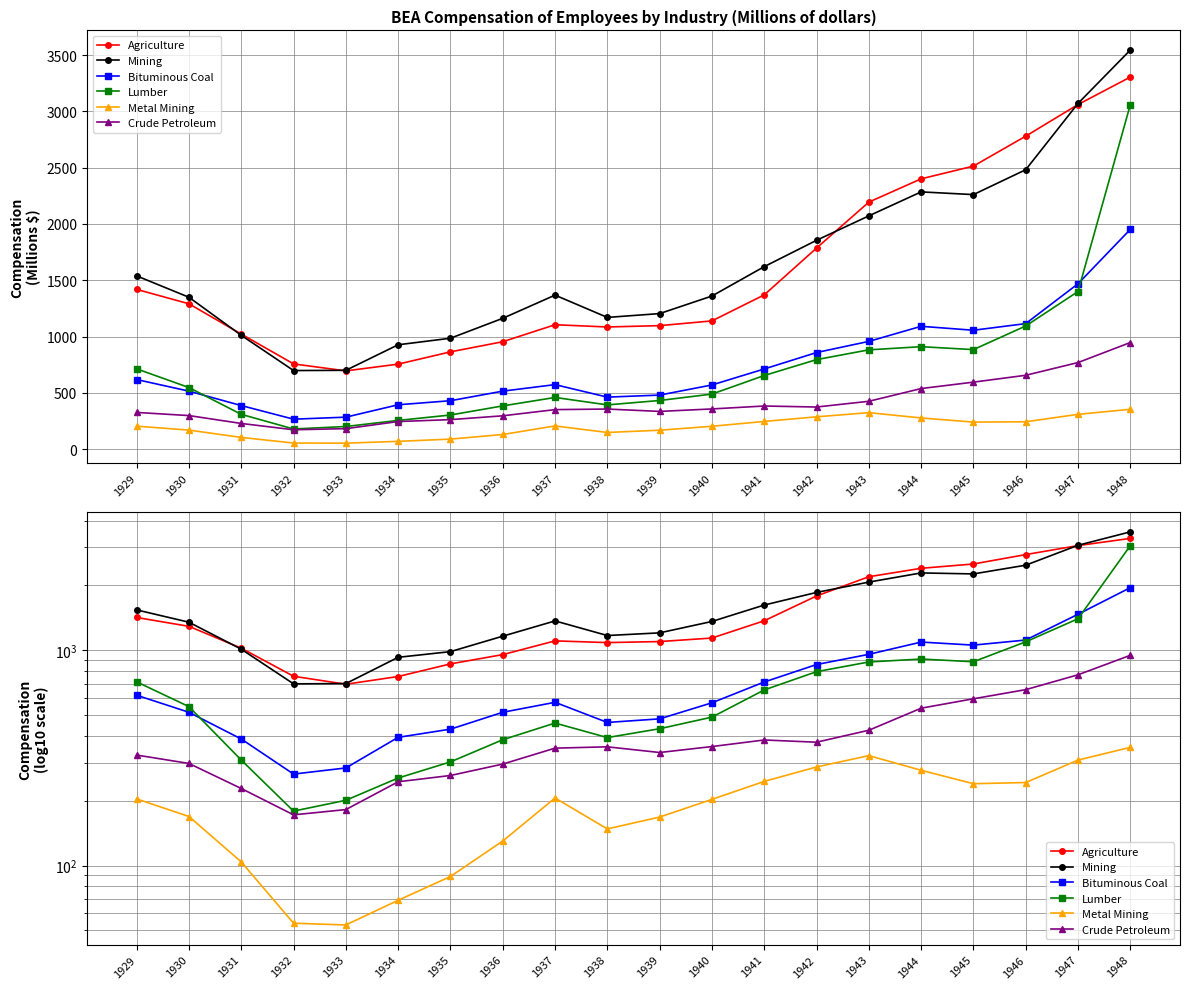

What are all the series names shown in the legend?

Agriculture, Mining, Bituminous Coal, Lumber, Metal Mining, Crude Petroleum